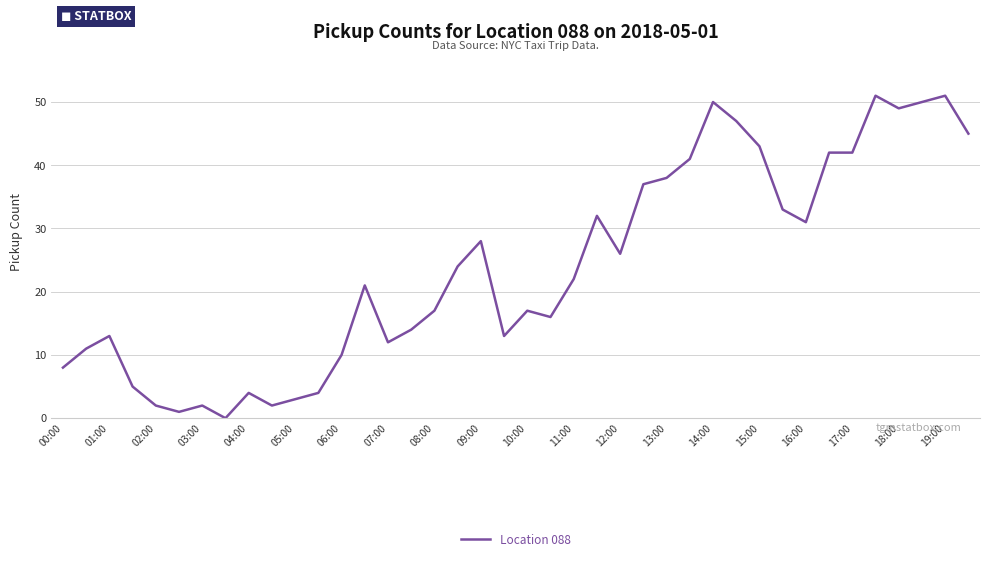

What is the difference between the maximum and minimum values?

51